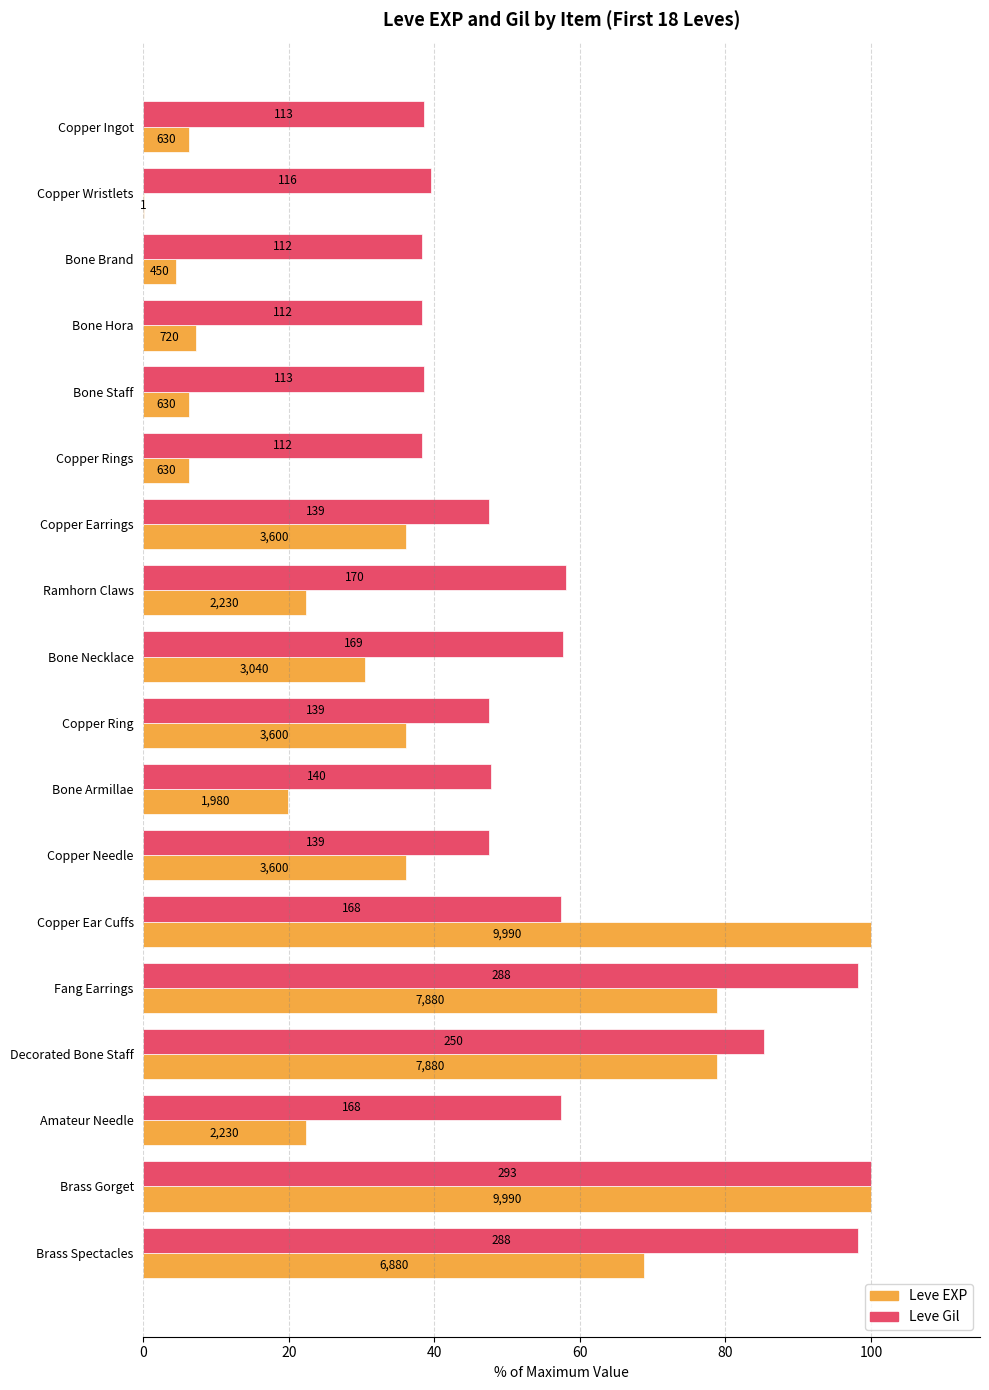

What are all the series names shown in the legend?

Leve EXP, Leve Gil